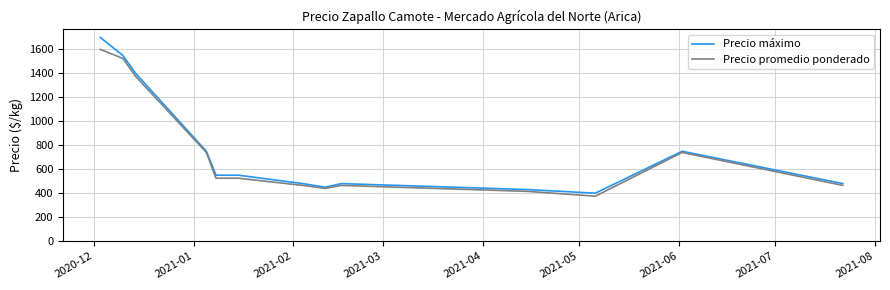

What is the minimum value shown in the chart?

375